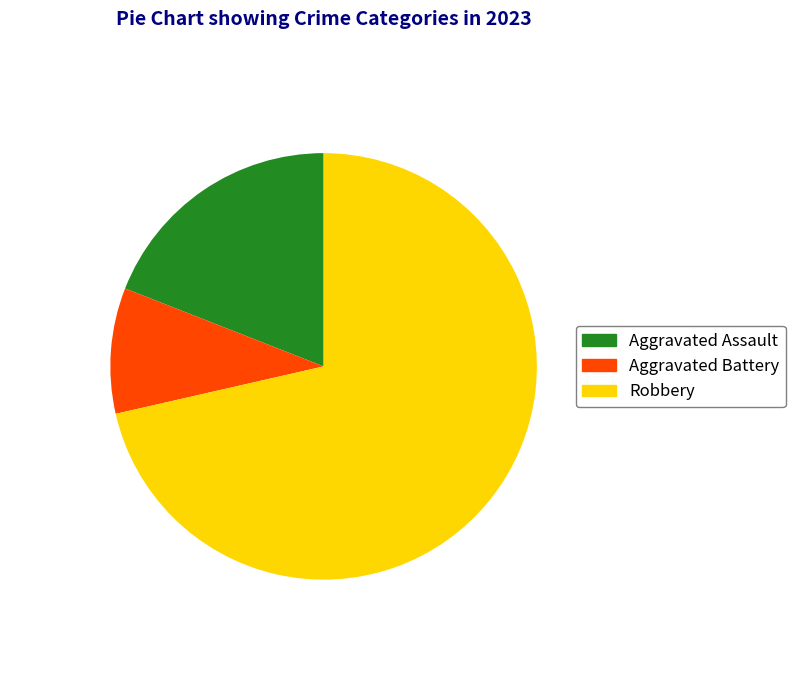

Which slice is the smallest?

Aggravated Battery